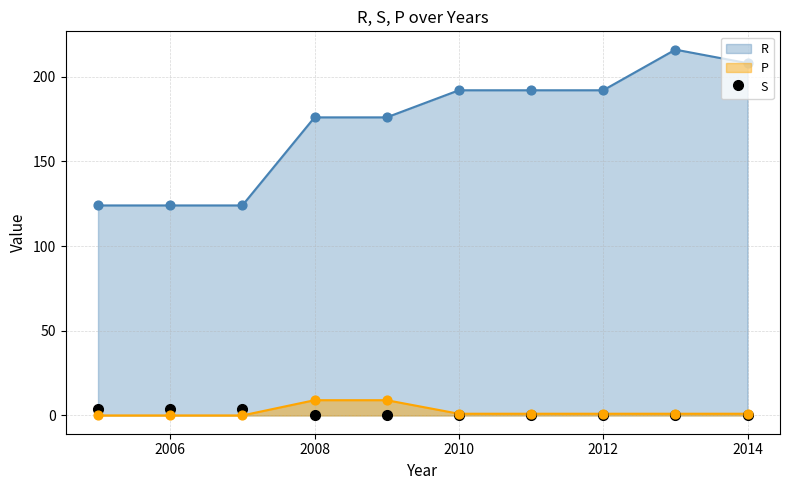

What is the total value across all series at 2007?

128